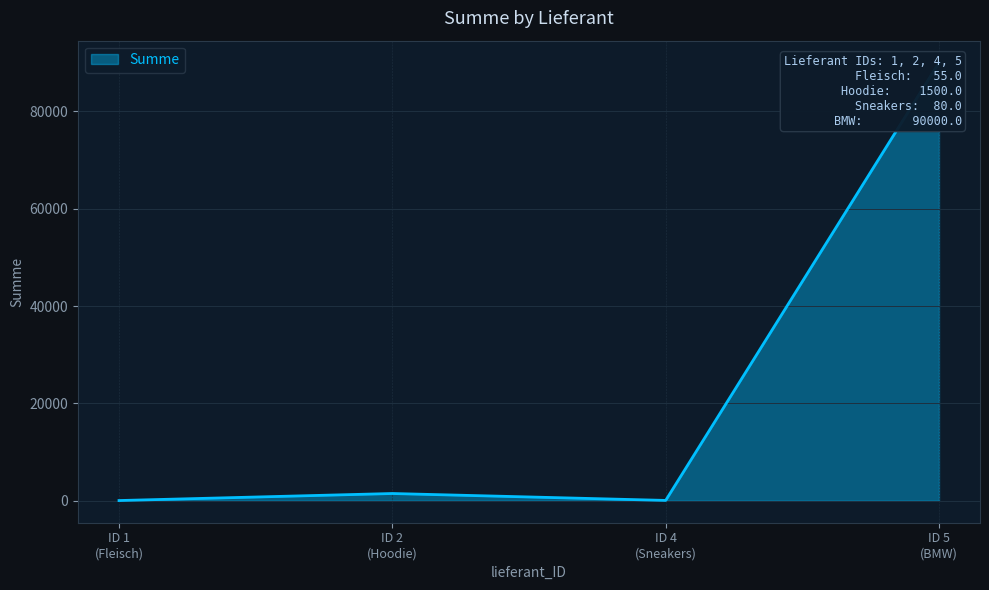

True or false: the data shows 1500 at ID 2 (Hoodie).

True